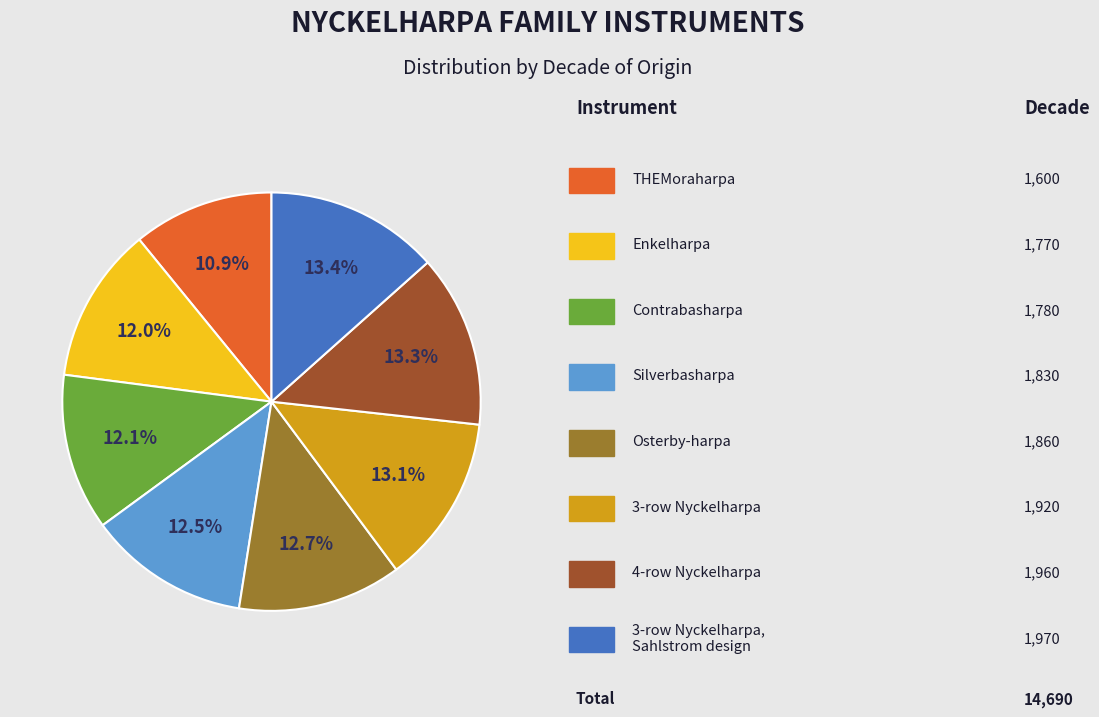

Does any single category account for the majority?

No